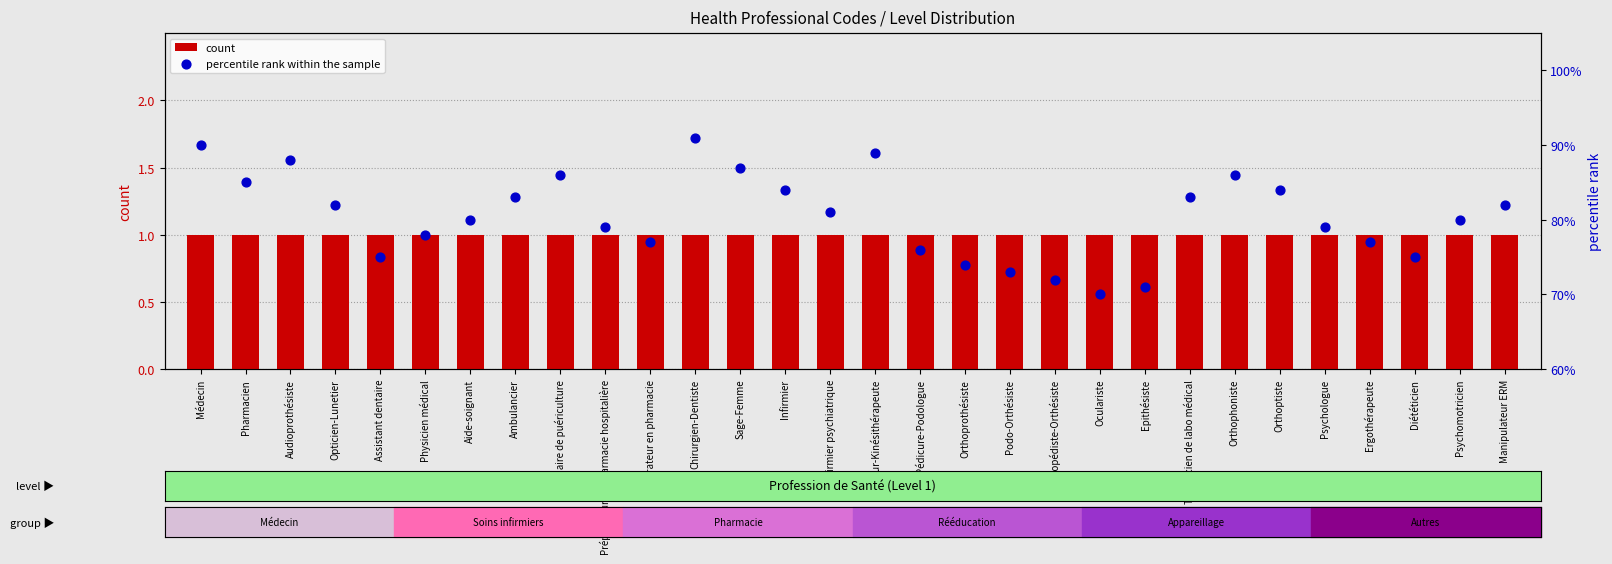

Which series has the largest Y range (max minus min)?

percentile rank within the sample